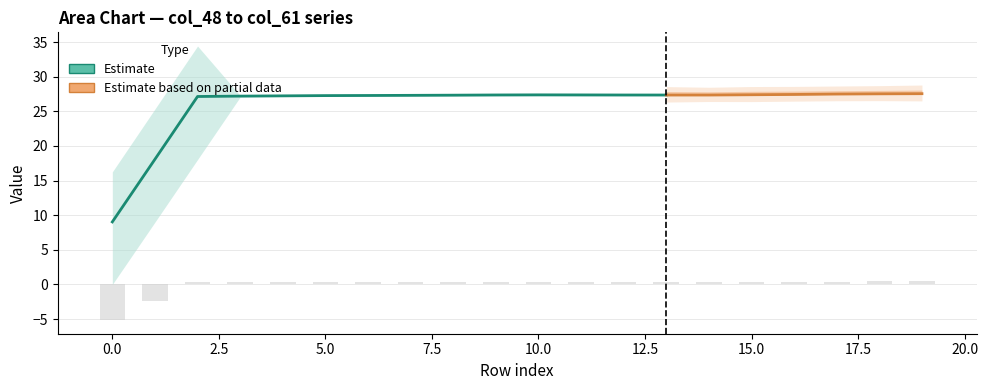

What is the difference between the col_50 values at 4 and 14?

0.2